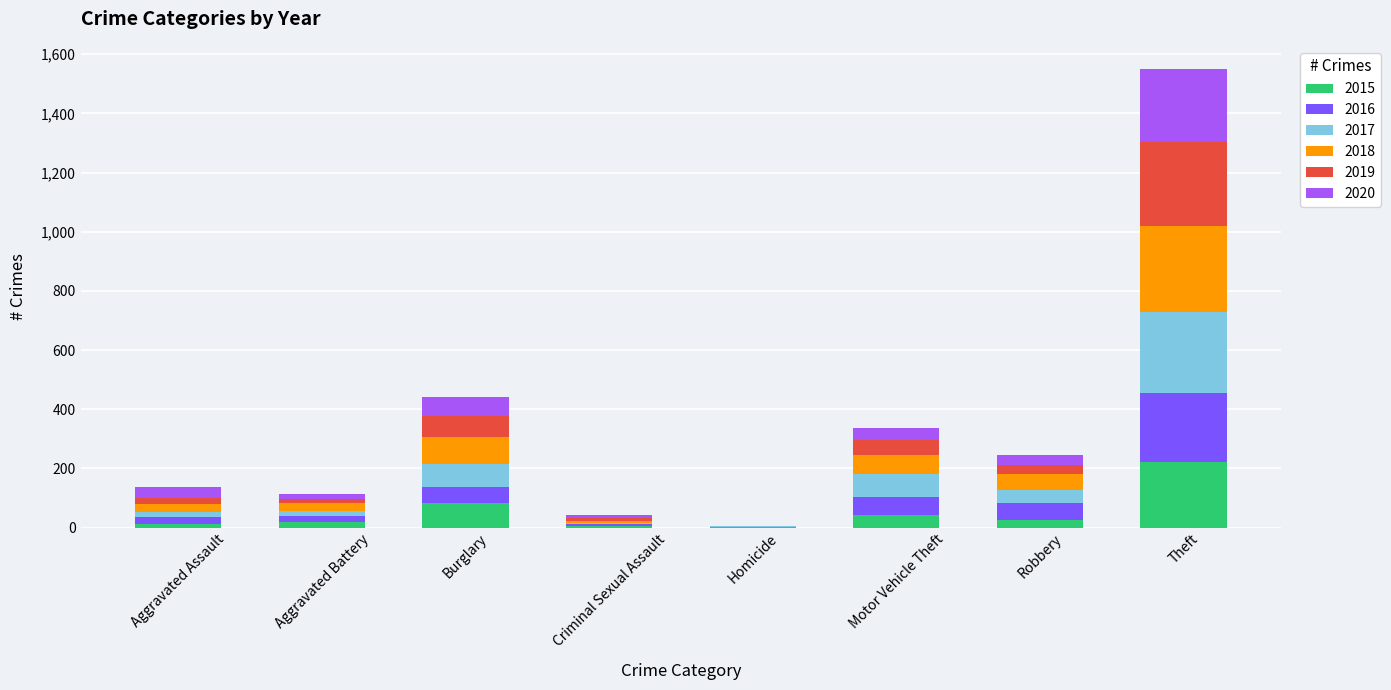

At which label is 2015 closest to 112?

Burglary